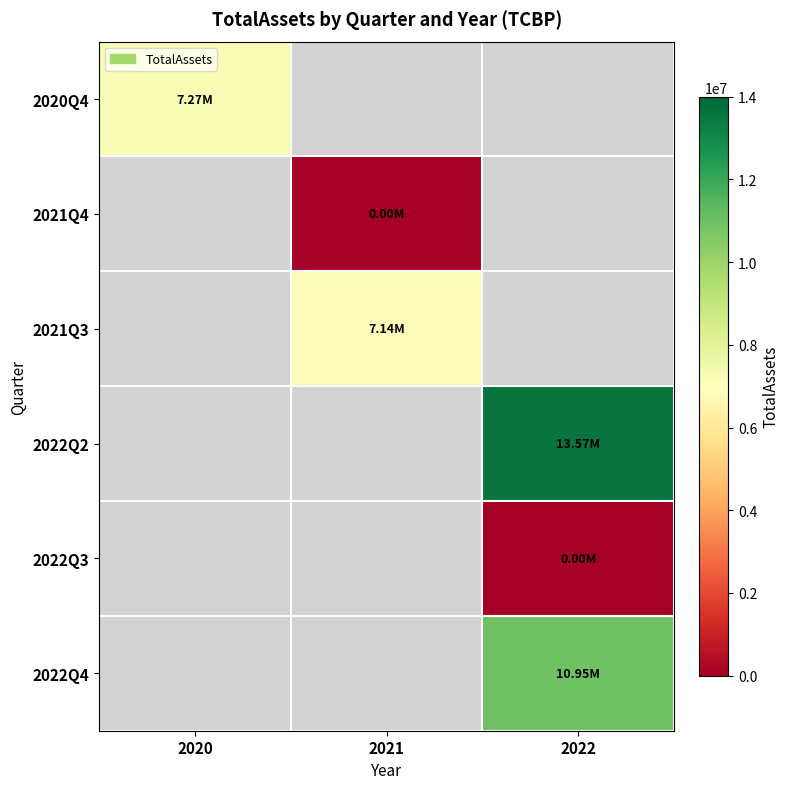

Between 2021 and 2020, which is larger?

2020